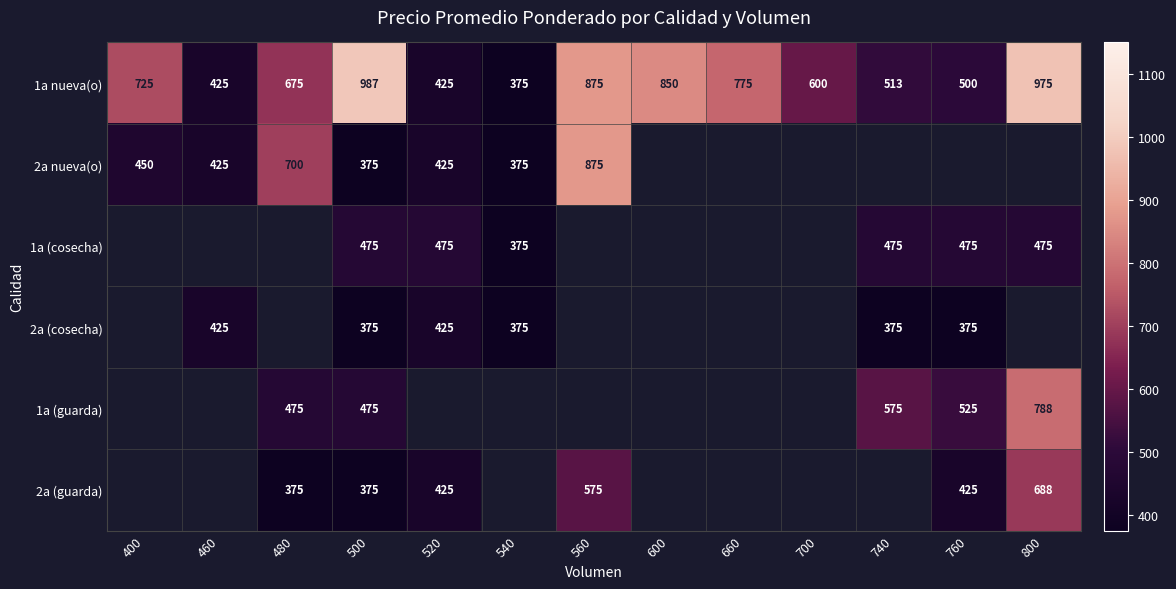

What value does the 1a nueva(o) series have at 660, to the nearest 50?

800